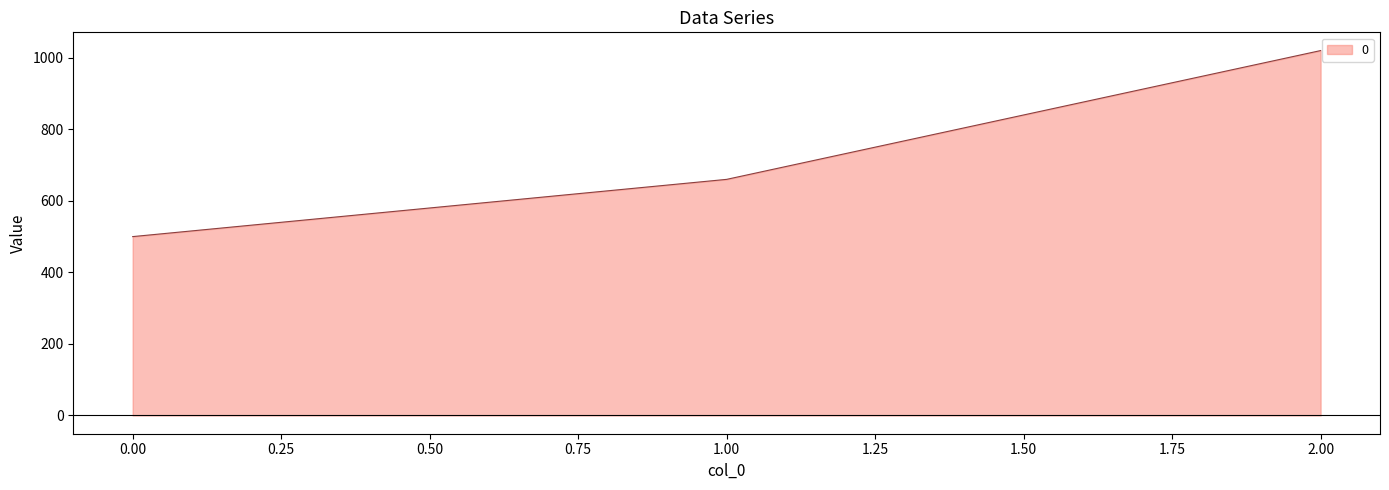

Rank the categories by value from lowest to highest.

0, 1, 2